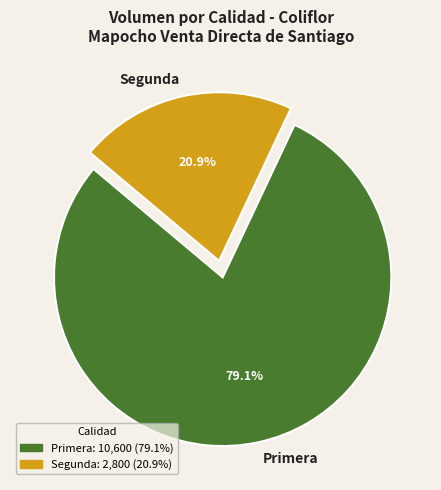

Rank the categories by value from highest to lowest.

Primera, Segunda